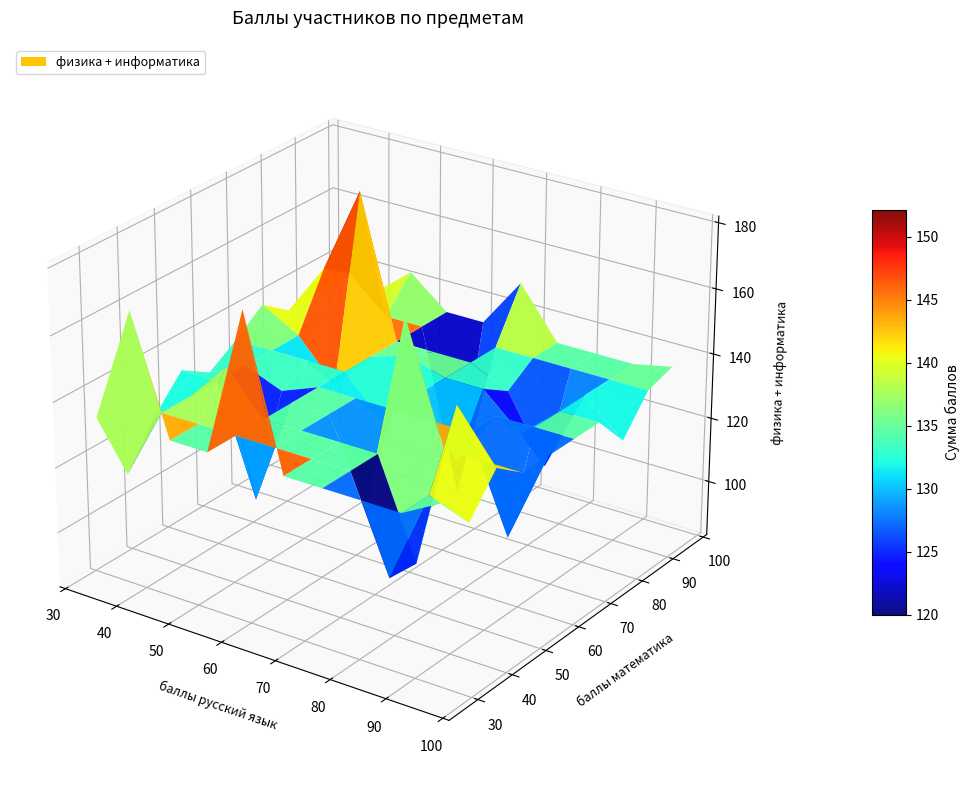

Reading right to left, transcribe all the data shown in this chart.

баллы русский язык: 77	50	90	85	95	100	73	79	48	30	37	94	31	48	98	51	92	37	100	34	46	61	44	84	72	59	94	80	70	44	37	59	49	40	61	80	94	48	98	79
баллы математика: 51	100	55	41	26	29	53	66	44	73	44	43	59	60	77	74	42	33	94	41	46	90	88	31	53	23	46	81	99	83	96	64	52	29	73	74	35	79	23	81
баллы физика: 78	55	55	31	37	71	79	57	63	62	58	89	58	67	57	48	88	56	50	58	62	36	50	61	42	85	40	30	64	71	96	74	41	91	90	32	90	88	82	44
баллы информатика: 96	89	51	74	87	57	88	60	83	79	59	92	71	63	67	74	68	56	87	75	86	49	95	45	69	95	61	79	86	80	41	49	60	79	48	92	40	90	89	85